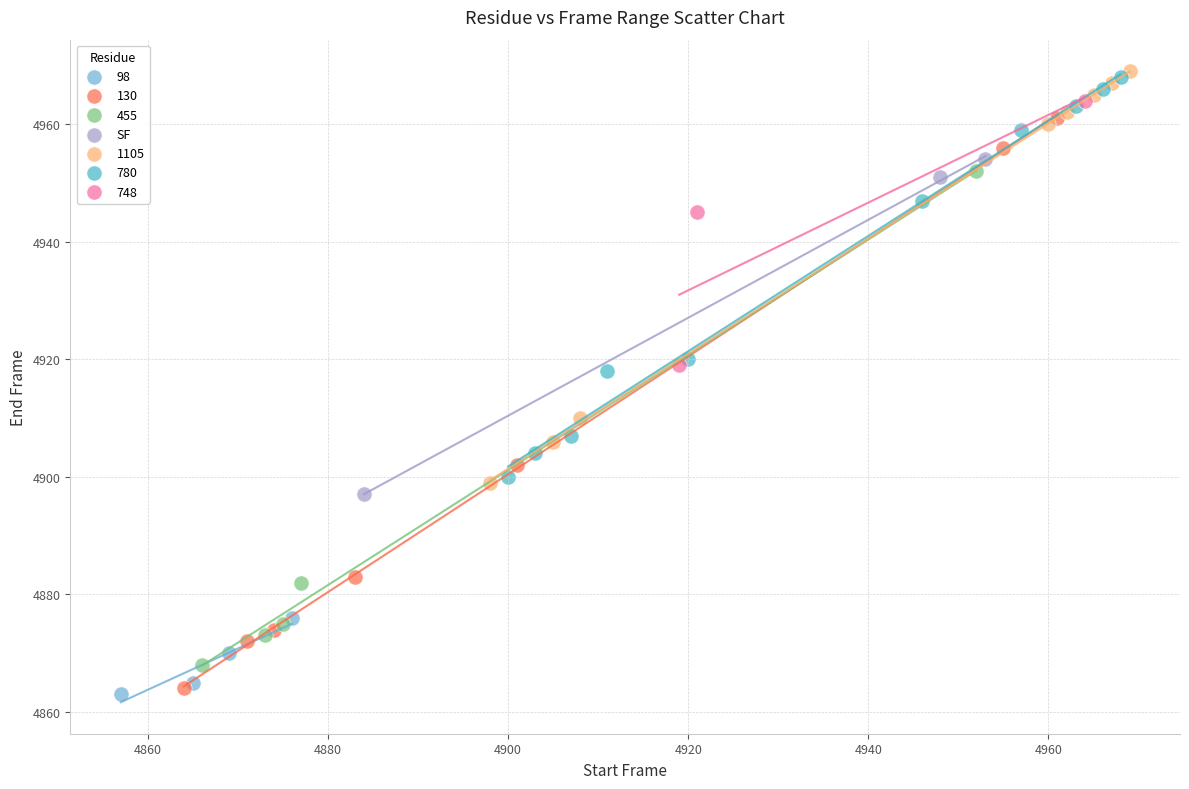

Which series has the widest spread of Y values?

130